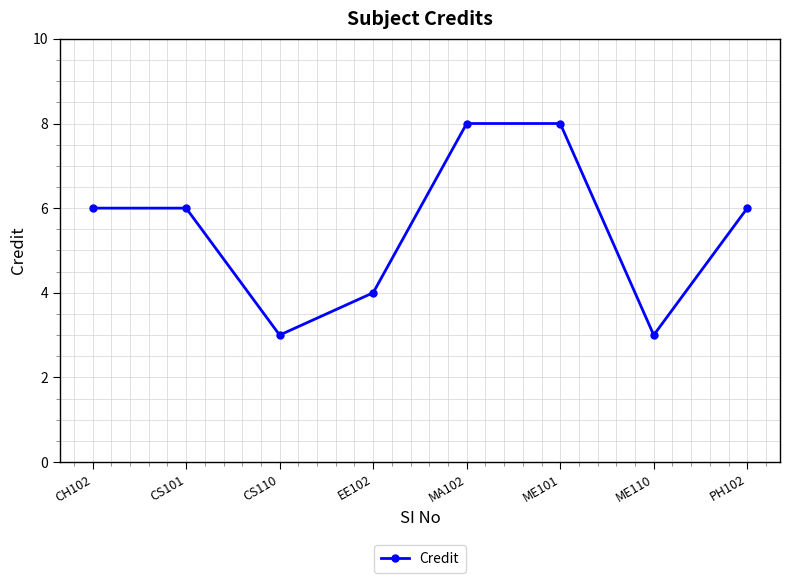

What position from the left is ME110?

7